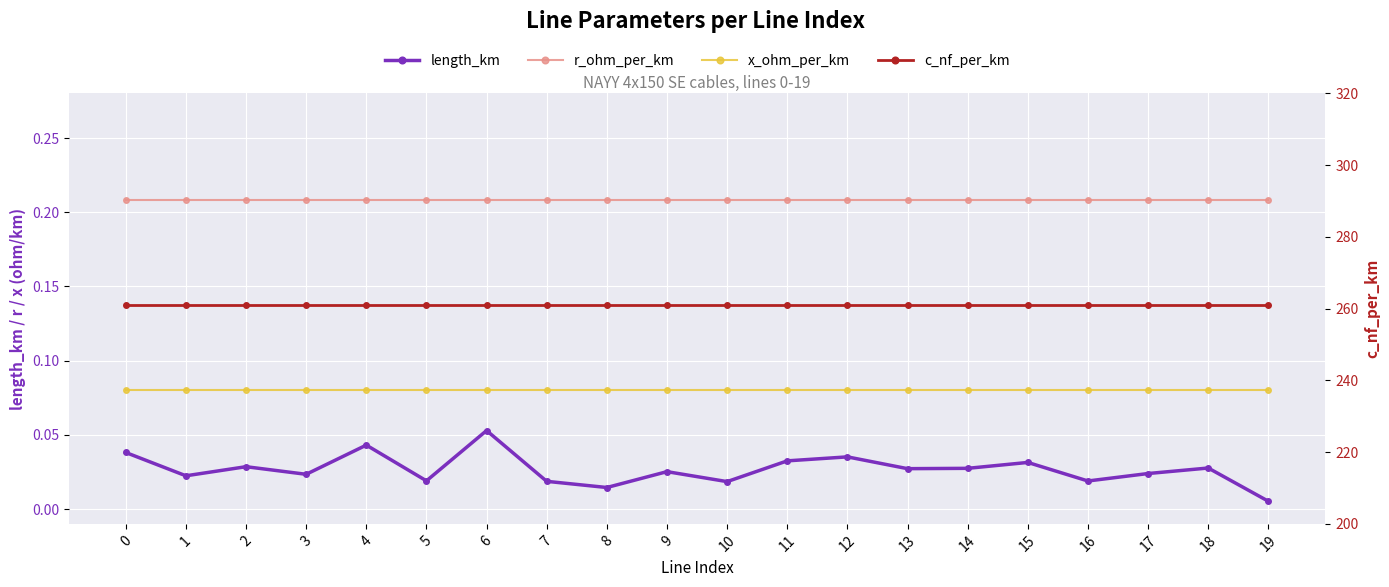

Between 7 and 8, which is larger?

7